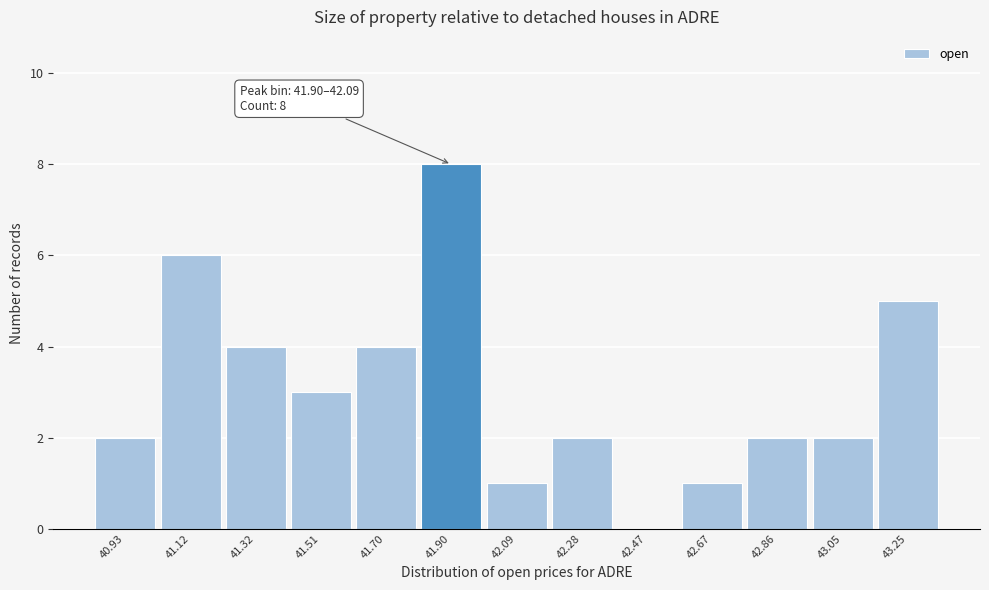

Reading right to left, what are all the values shown in this chart?

43.25=5	43.05=2	42.86=2	42.67=1	42.47=0	42.28=2	42.09=1	41.90=8	41.70=4	41.51=3	41.32=4	41.12=6	40.93=2